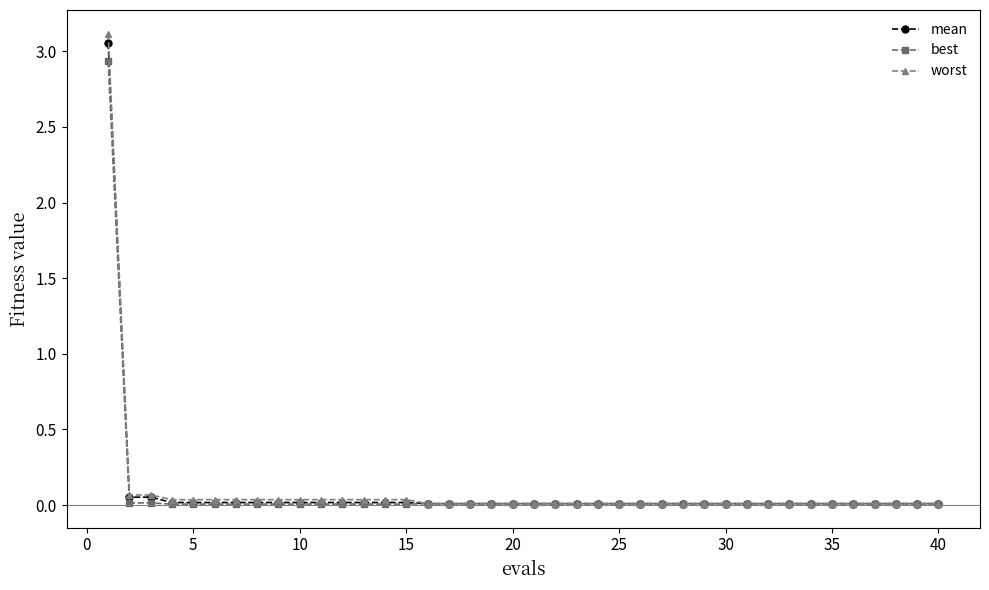

Which series has the widest spread of values?

worst